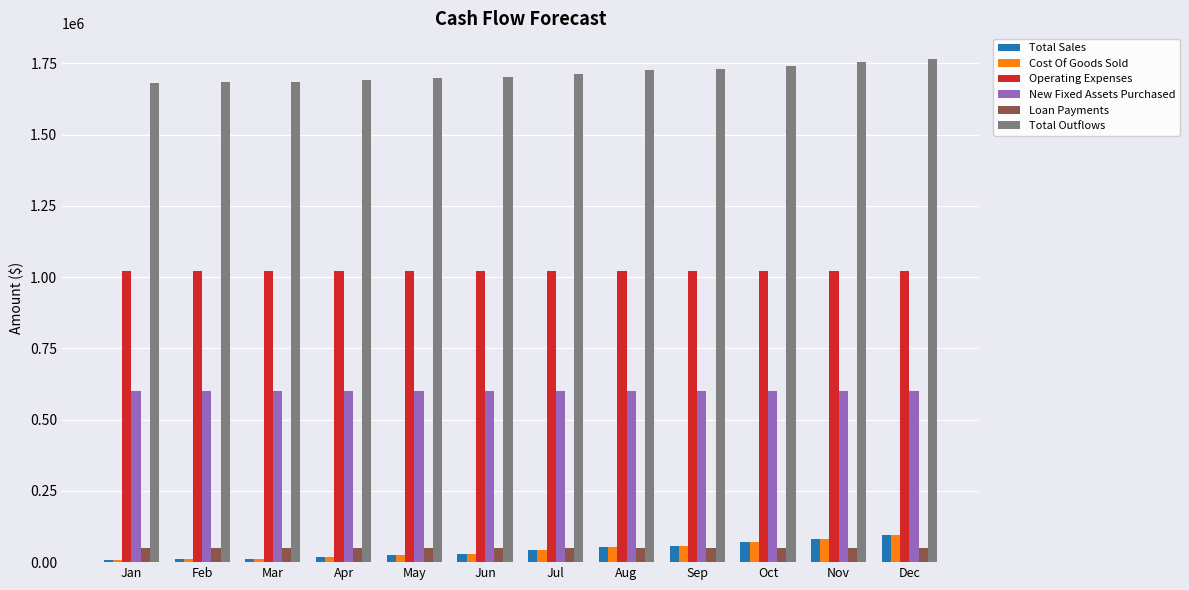

What is the sum of all New Fixed Assets Purchased values?

7200000